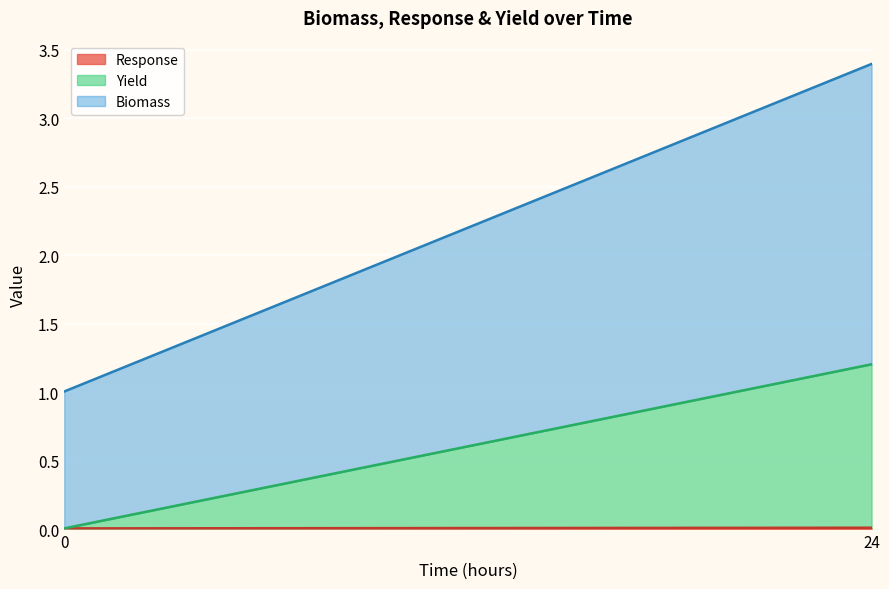

The Biomass series shows 0.8 at 24. True or false?

False